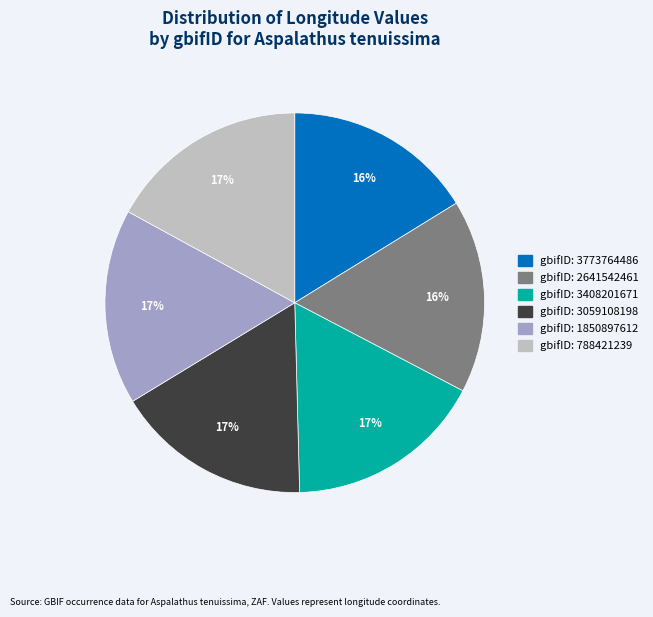

Is there any slice that represents more than half of the pie?

No